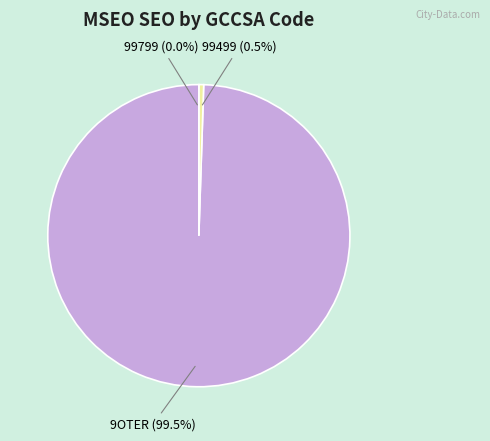

How many segments does this pie chart have?

3